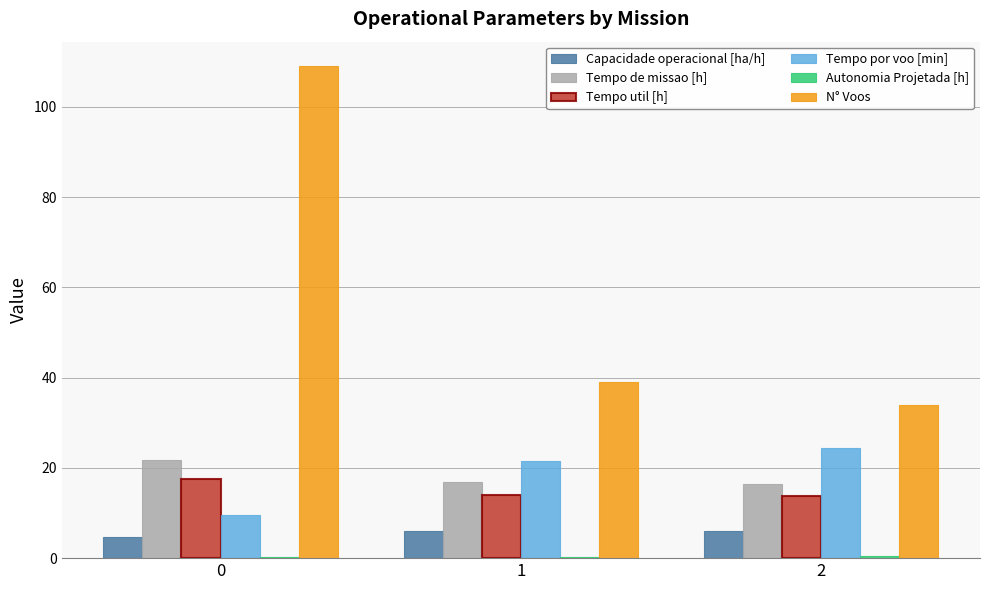

Are the bars grouped side by side (vs. stacked)?

Yes